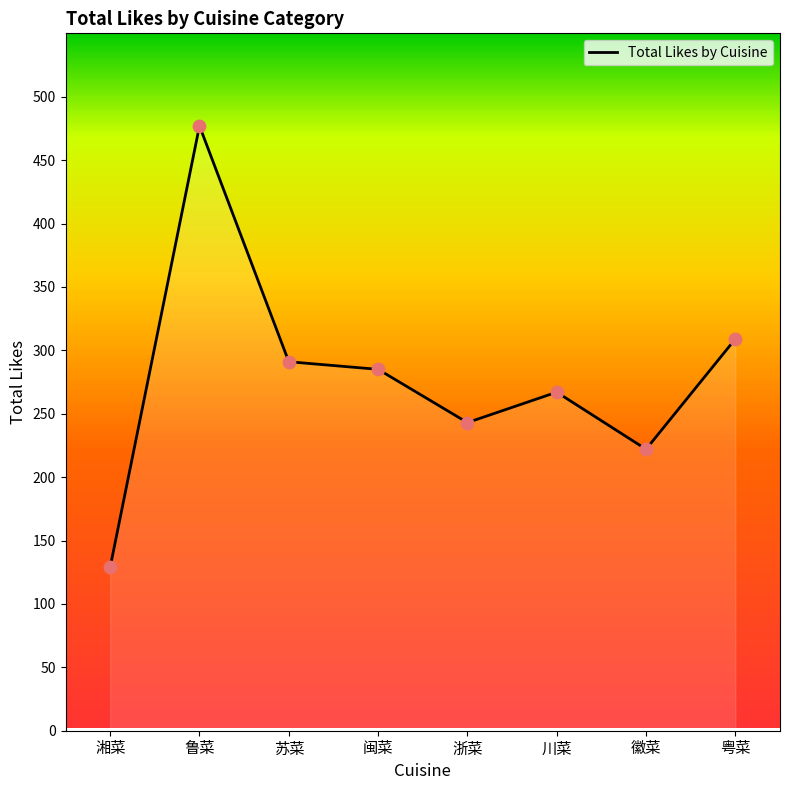

What is the ratio of the value at 湘菜 to the value at 闽菜?

0.5